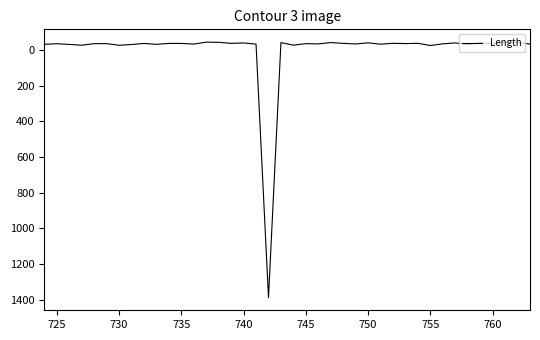

True or false: there are more than 1 points higher than both neighbors.

True